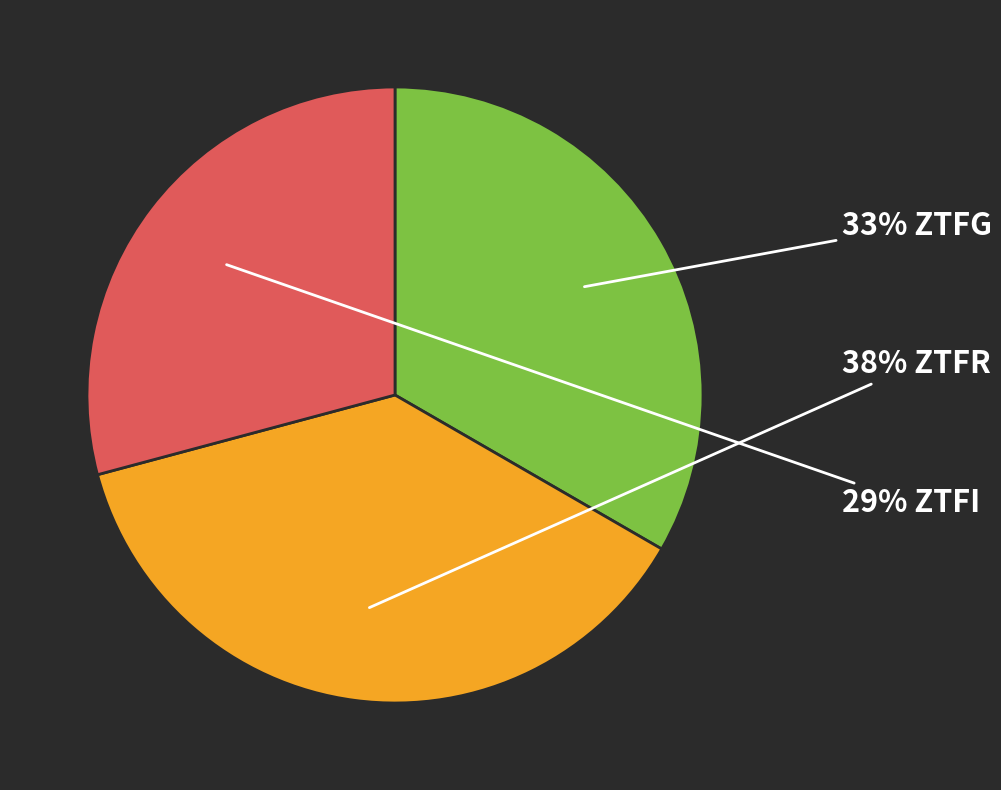

Is there a majority slice in this chart?

No